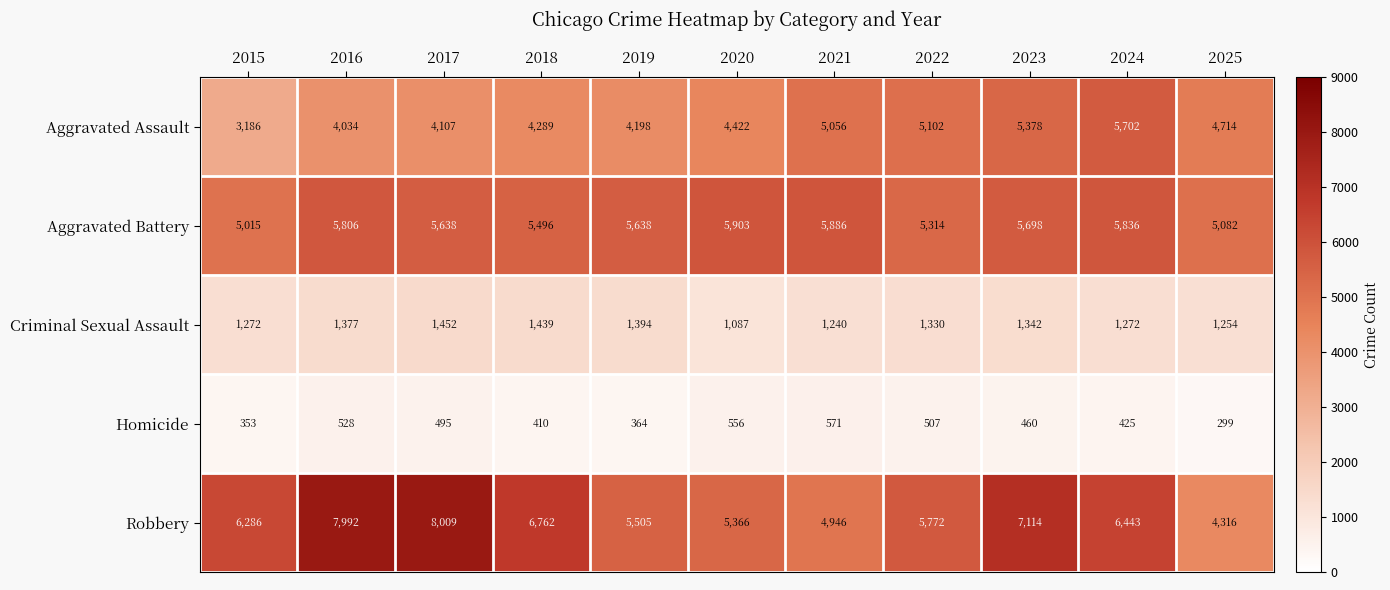

What is the total value across all series at 2025?

15665